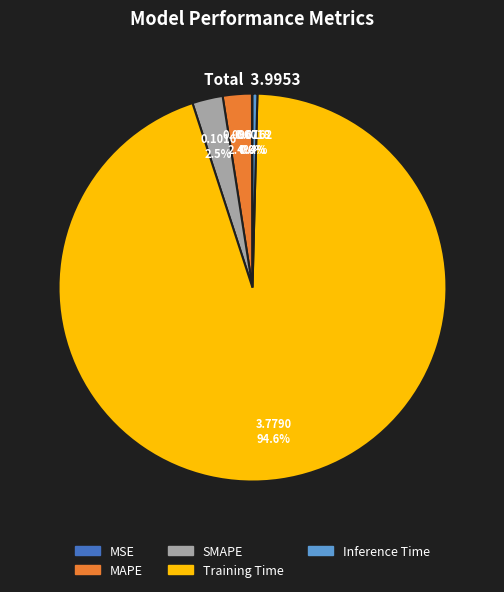

Is MAPE the majority of the pie?

No